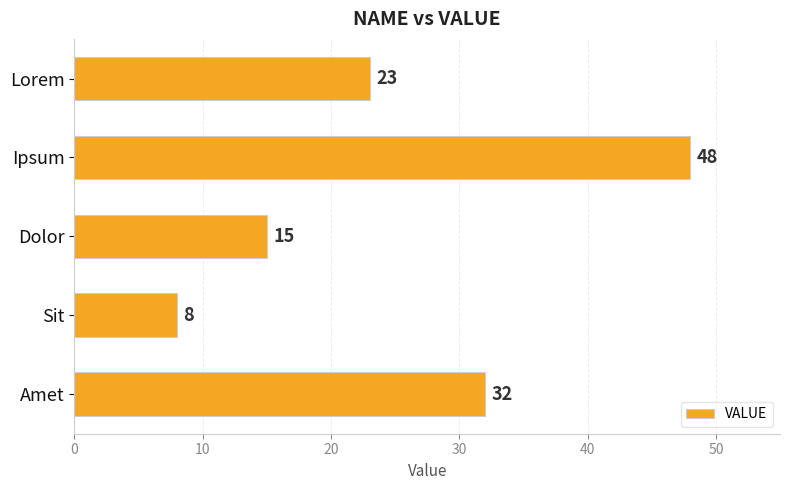

What is the difference between the maximum and minimum values?

40